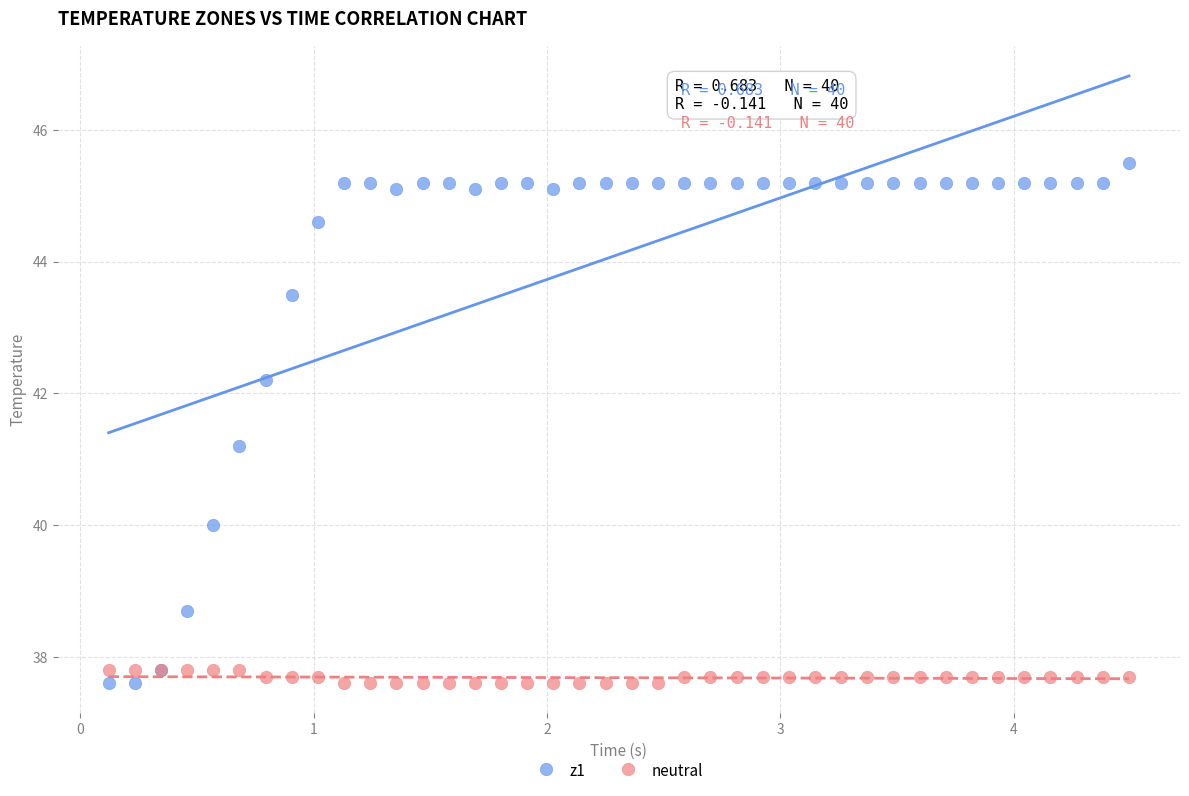

Which series reaches the maximum Y coordinate?

z1